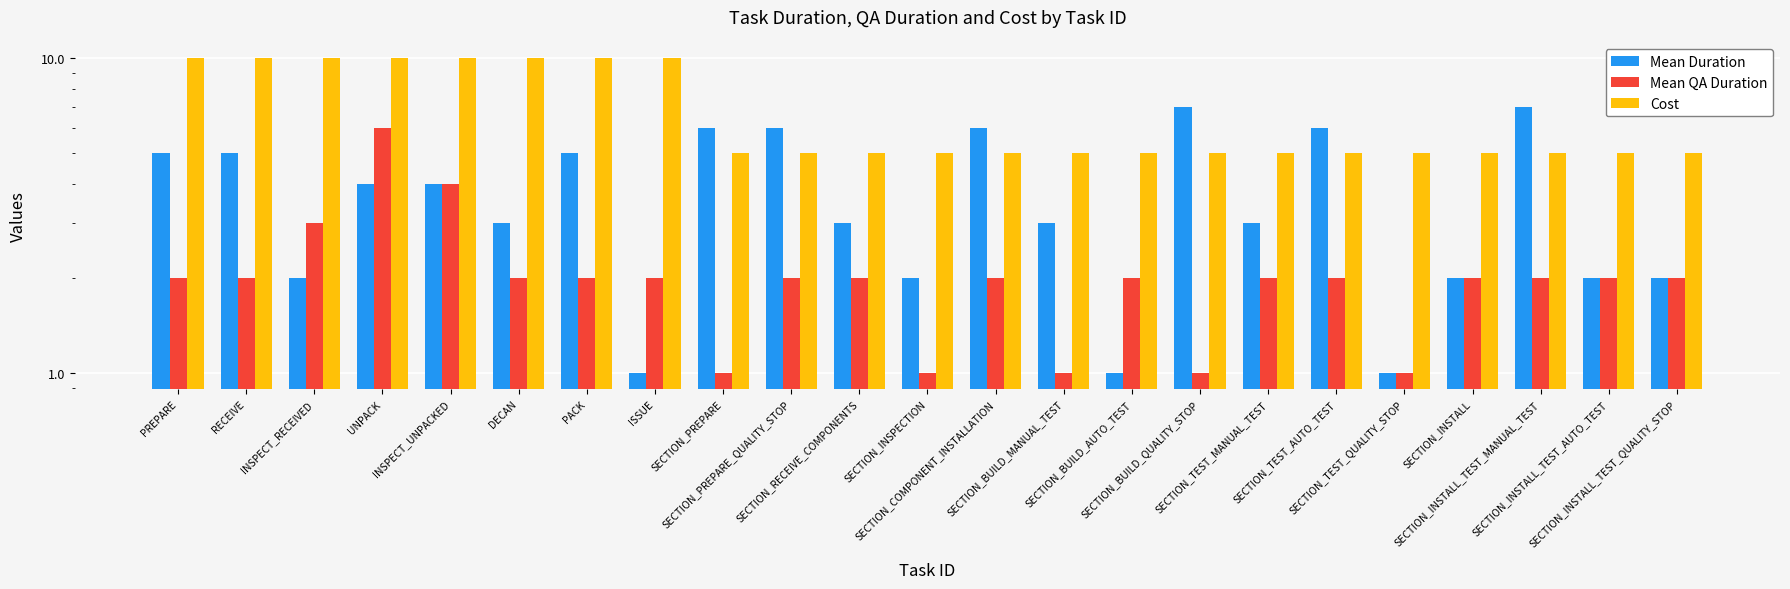

Are the bars horizontal?

No